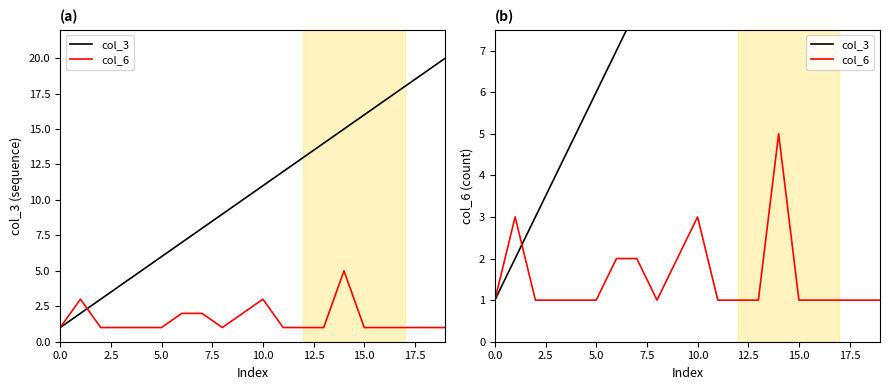

Is the value of col_3 at 12.5 greater than the value of col_6 at 20.0?

Yes